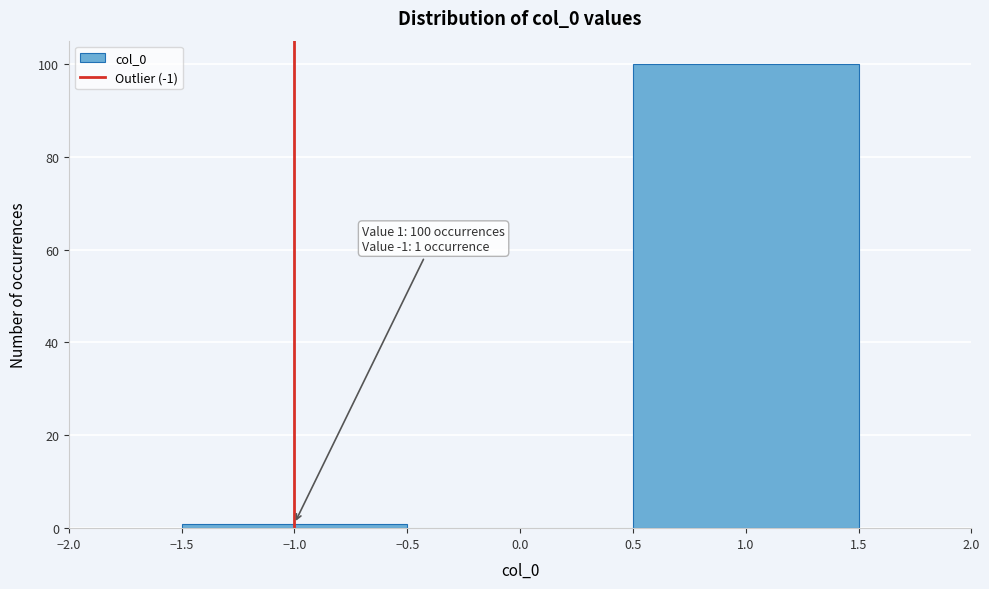

Over which range of the x-axis is the bar tallest?

0.5 to 1.5